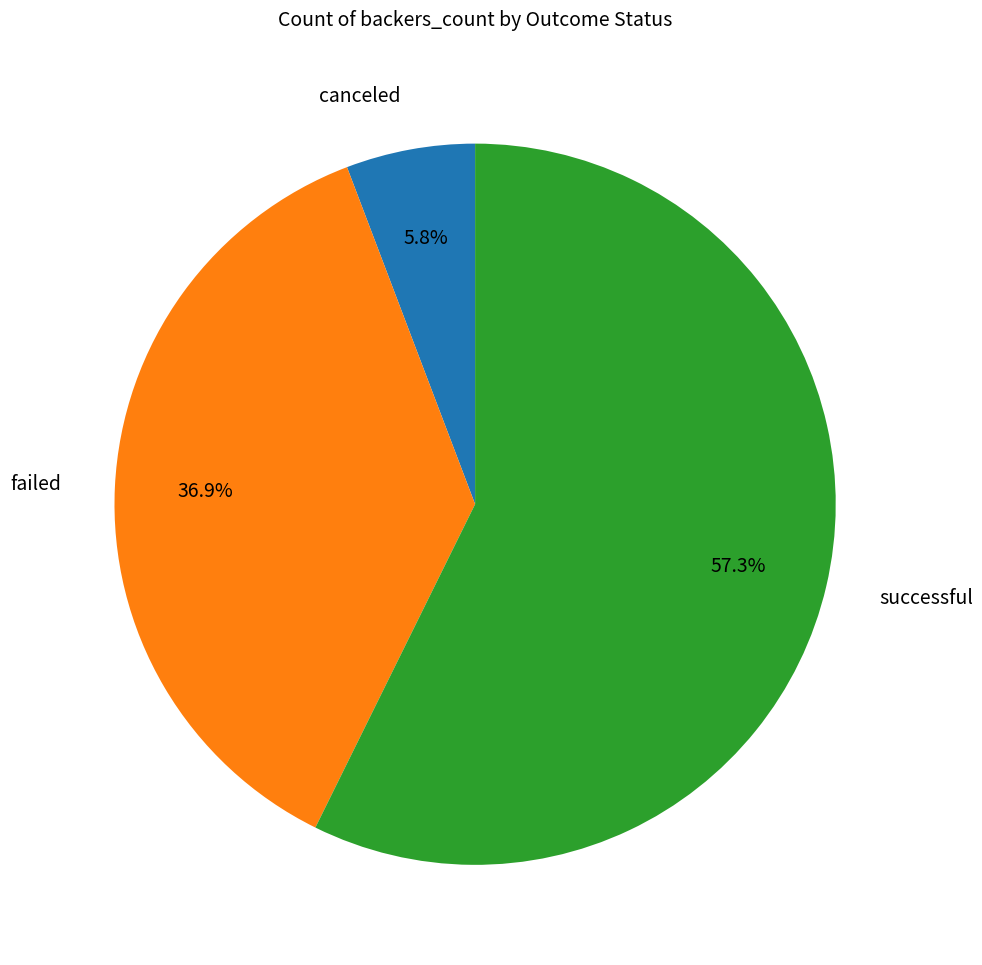

To the nearest percent, what is the difference between the largest and smallest slice percentages?

52%